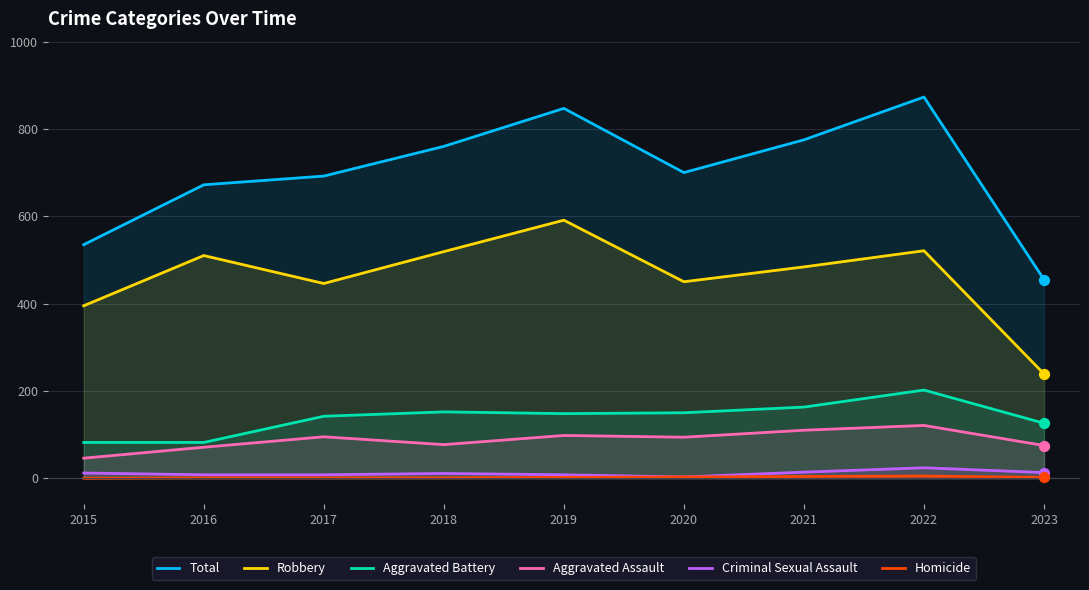

Is the value of Aggravated Assault at 2015 greater than the value of Criminal Sexual Assault at 2015?

Yes